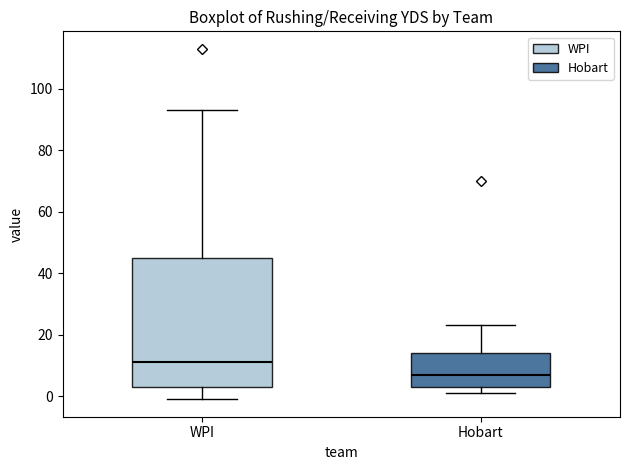

Which box is the tallest, from its lower edge to its upper edge?

WPI